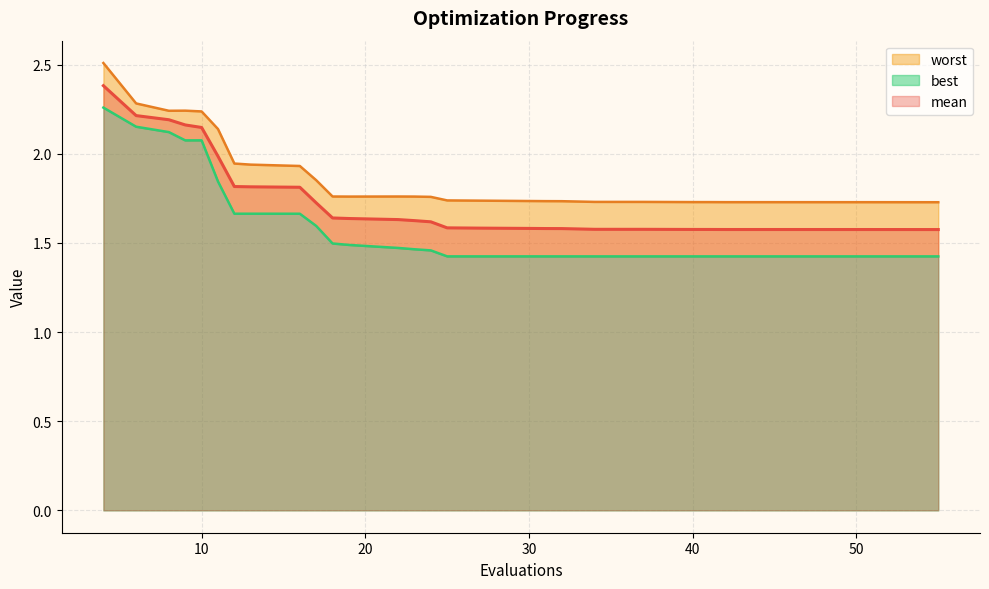

What is the difference between the highest and lowest values at 27?

0.3